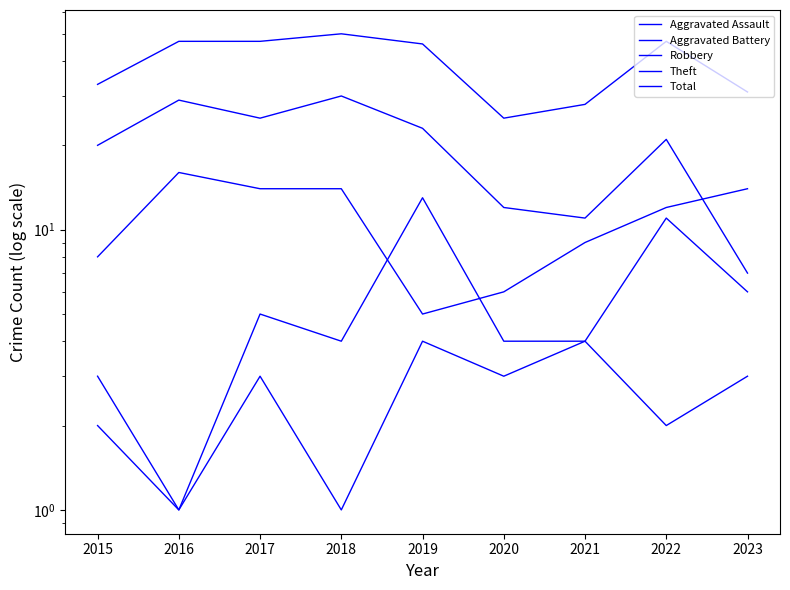

At which category is the sum across all series the highest?

2018